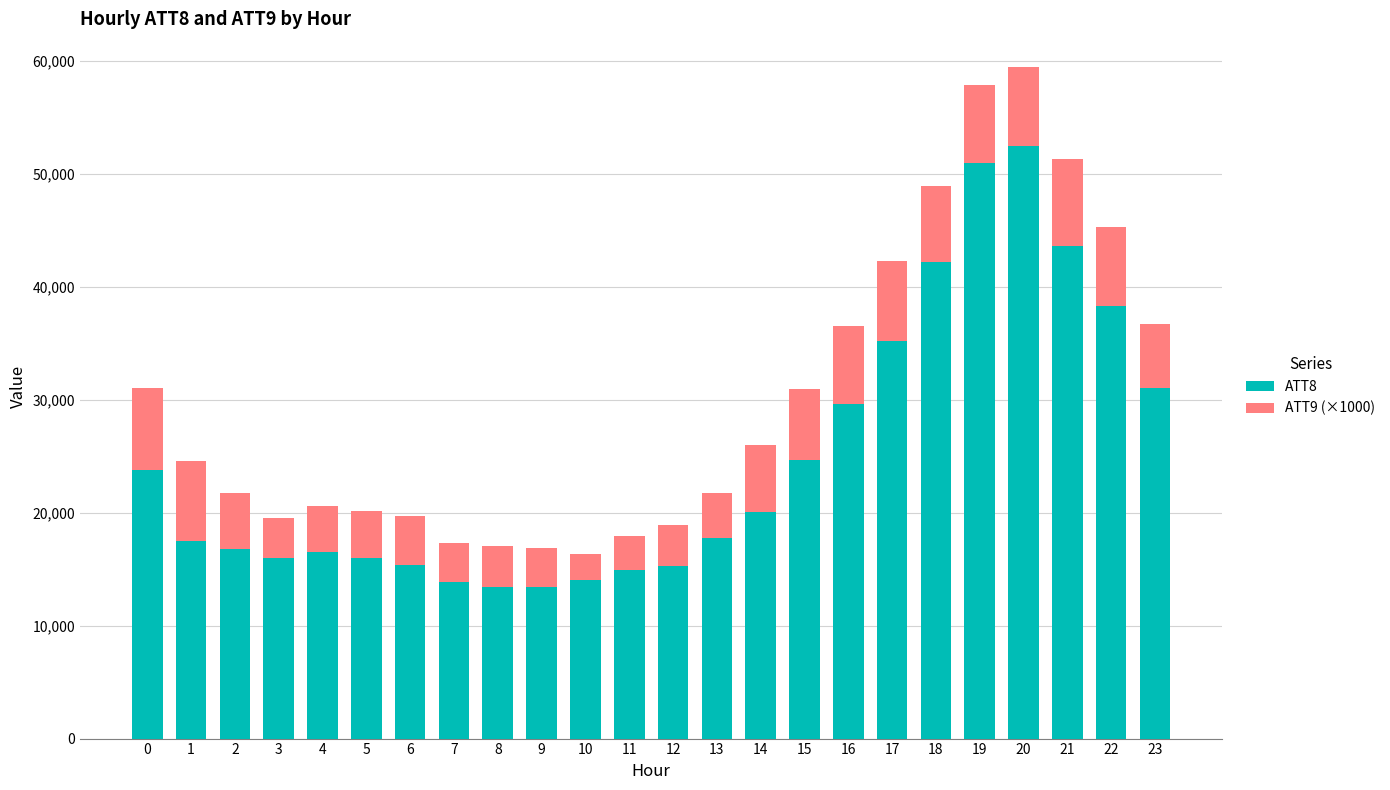

The value of ATT8 at 5 is 27275.6. True or false?

False